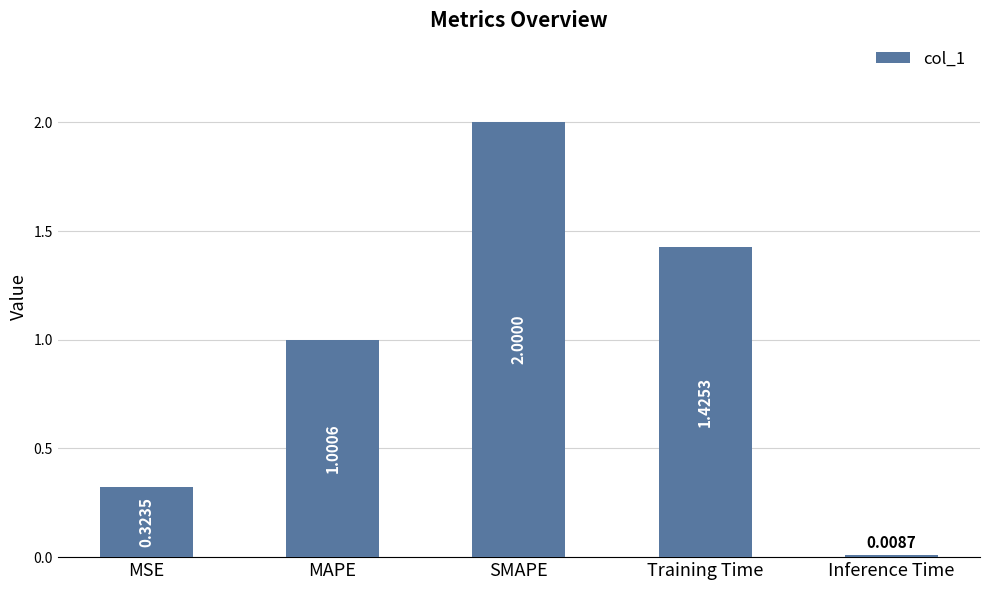

What position from the left is MAPE?

2